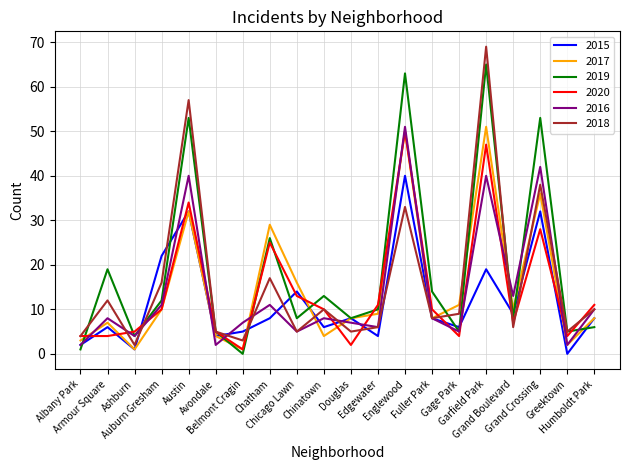

Is it true that 2020 equals 77 at Garfield Park?

False